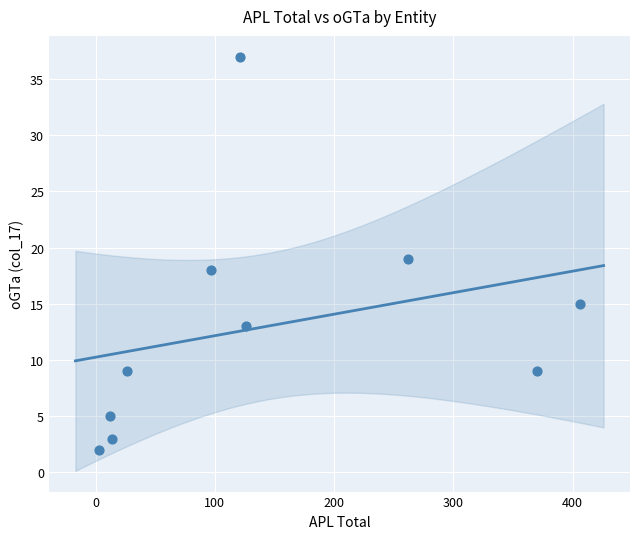

What is the range of Y values (max minus min)?

35